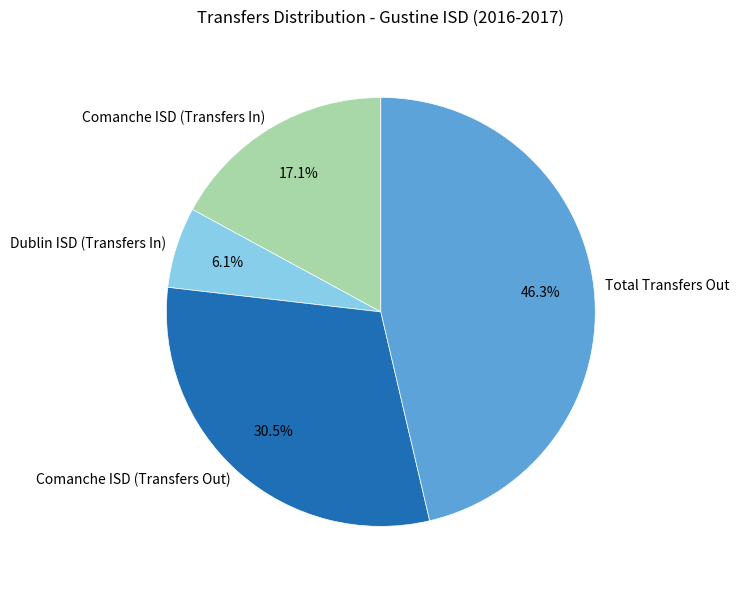

To the nearest percent, what is the combined percentage of Dublin ISD (Transfers In) and Total Transfers Out?

52%